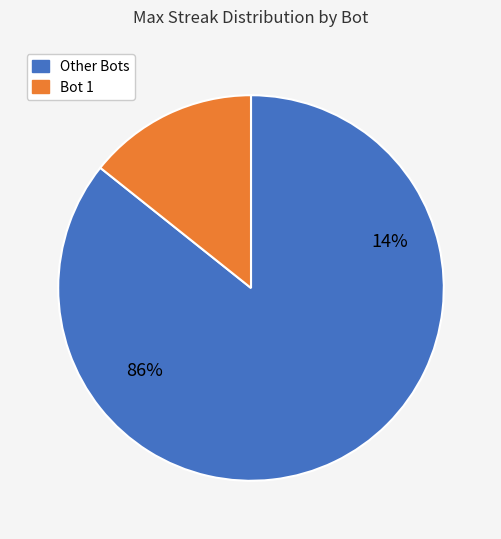

Does Bot 6 represent more than half of the total?

No